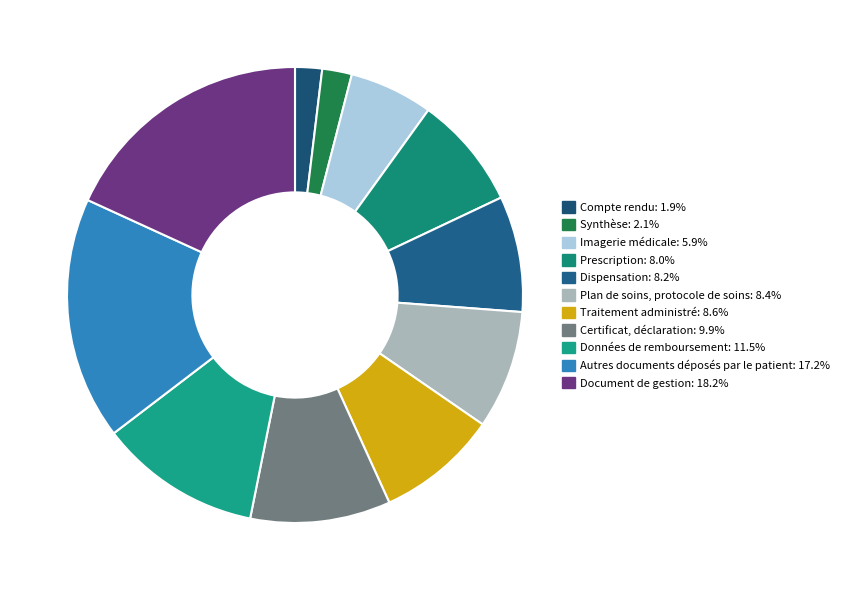

To the nearest percent, what is the difference between the Traitement administré and Autres documents déposés par le patient slice percentages?

9%